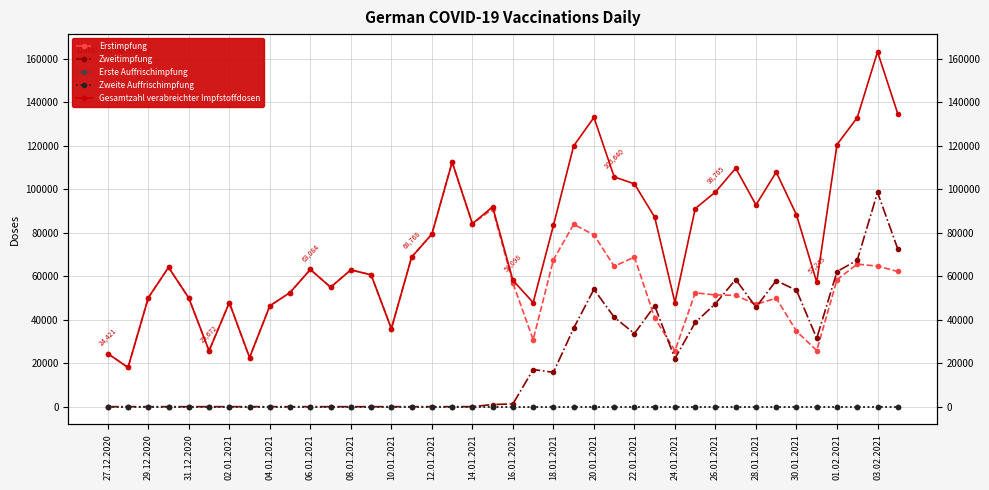

Reading left to right, extract all data points from this chart.

Erstimpfung: 24421	18007	50055	64066	49939	25672	47803	22573	46333	52478	63084	54908	62875	60598	35845	68768	79316	112437	84123	90882	56854	30757	67552	83804	78999	64530	68779	40772	25705	52342	51357	51183	46999	49886	34670	25808	58397	65525	64625	62149
Zweitimpfung: 0	0	0	0	0	0	0	0	0	0	0	0	0	0	0	0	0	0	0	983	1244	17083	15758	36076	53949	41110	33628	46321	22131	38707	47348	58453	45745	57943	53495	31435	62104	67360	98490	72512
Erste Auffrischimpfung: 0	0	0	0	0	0	0	0	0	0	0	0	0	0	0	0	0	0	0	0	0	0	0	0	0	0	0	0	0	0	0	0	0	0	0	0	0	0	0	0
Zweite Auffrischimpfung: 0	0	0	0	0	0	0	0	0	0	0	0	0	0	0	0	0	0	0	0	0	0	0	0	0	0	0	0	0	0	0	0	0	0	0	0	0	0	0	0
Gesamtzahl verabreichter Impfstoffdosen: 24421	18007	50055	64066	49939	25672	47803	22573	46333	52478	63084	54908	62875	60598	35845	68768	79316	112437	84123	91865	58098	47840	83310	119880	132948	105640	102407	87093	47836	91049	98705	109636	92744	107829	88165	57243	120501	132885	163115	134661